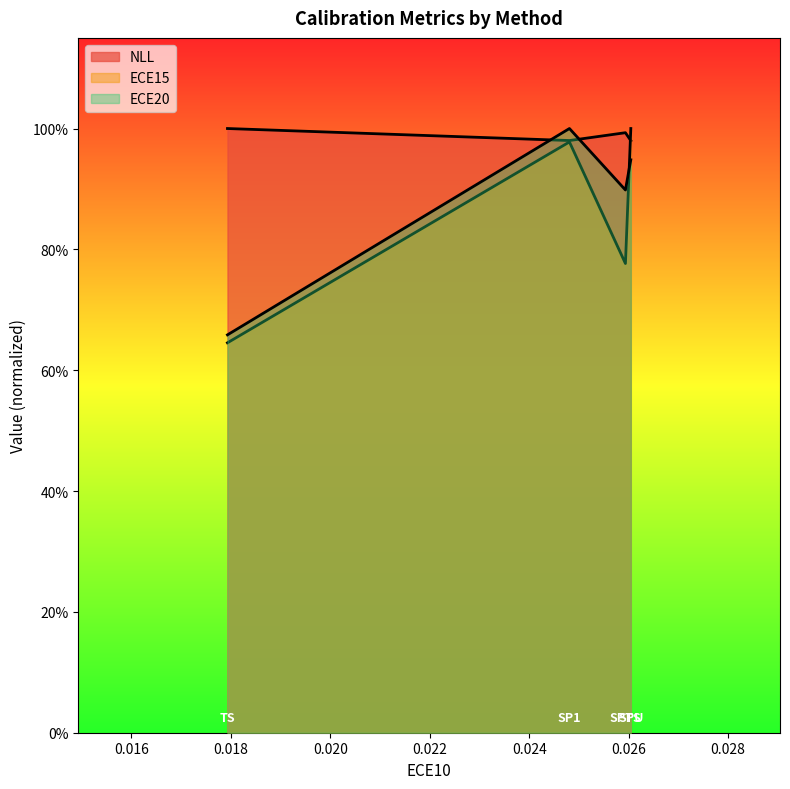

In ECE15, how many points are higher than both neighbors (excluding endpoints)?

1